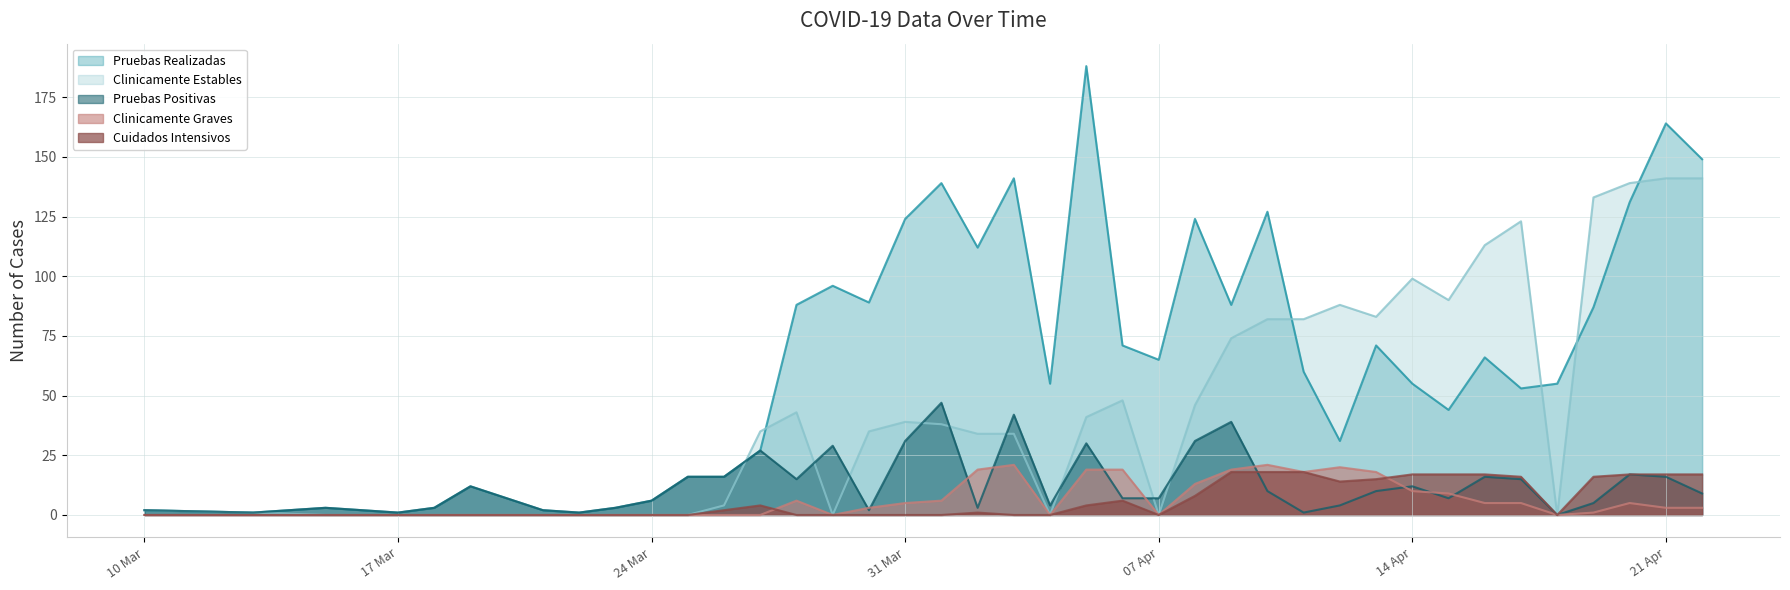

At which category is the sum across all series the highest?

21 Apr